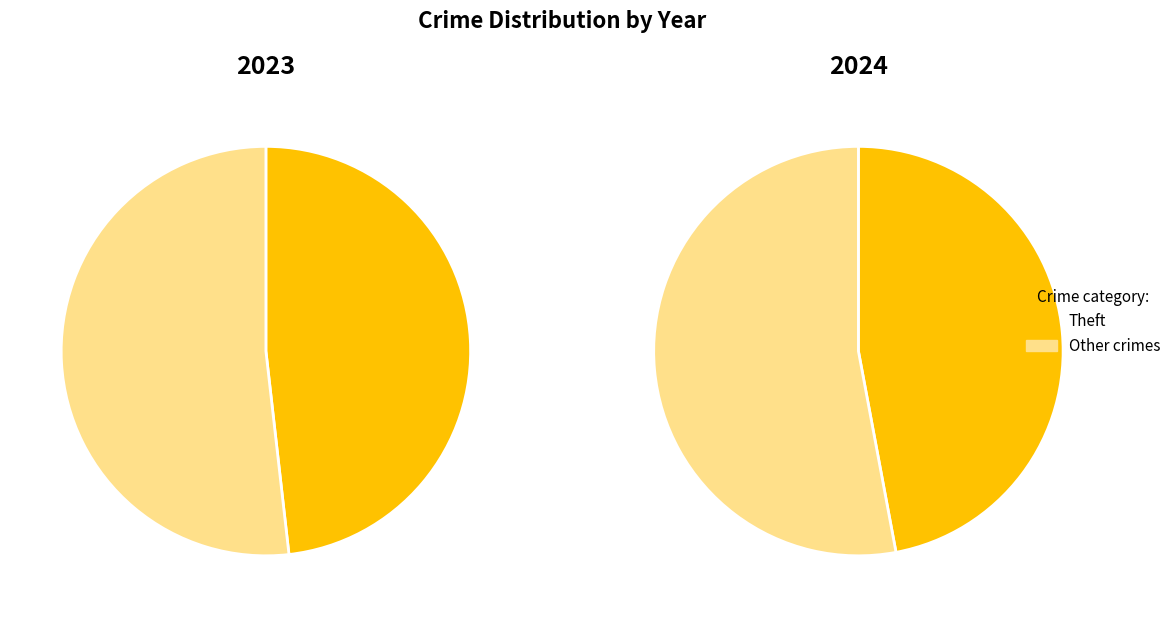

Does Robbery represent more than half of the total?

No